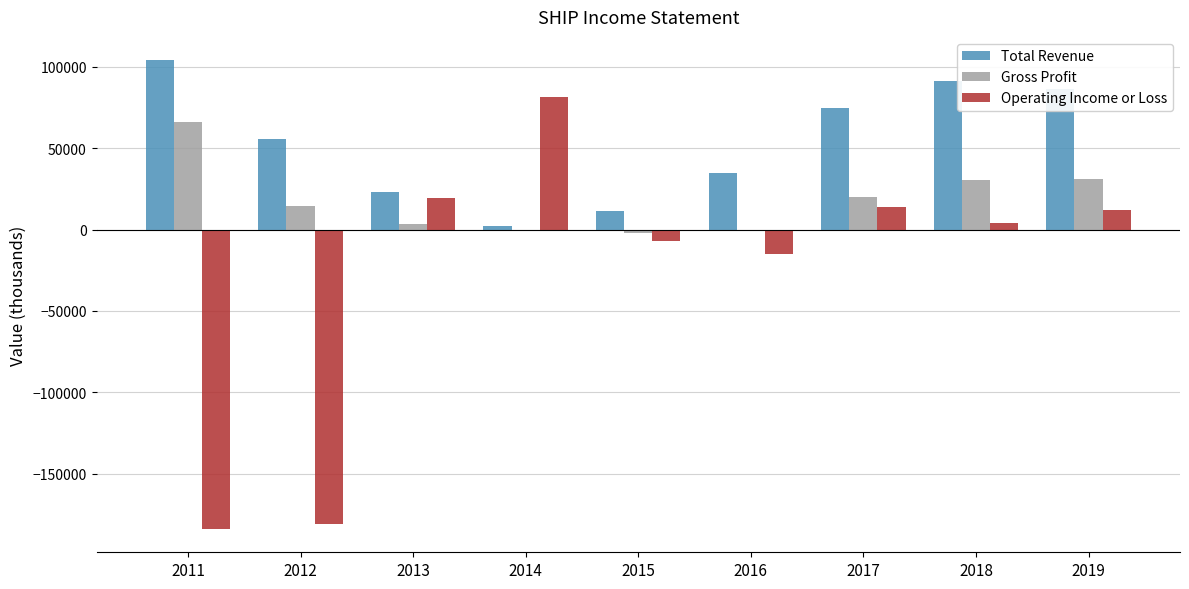

What are all the series names shown in the legend?

Total Revenue, Gross Profit, Operating Income or Loss